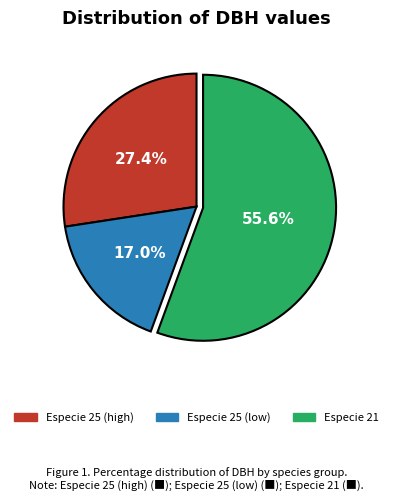

Is there a majority slice in this chart?

Yes